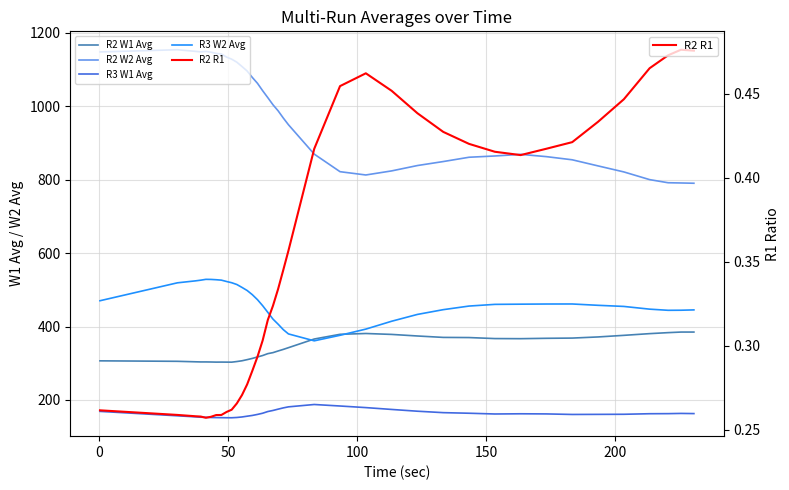

Count the R2 R1 values in the range 0 to 1.

38